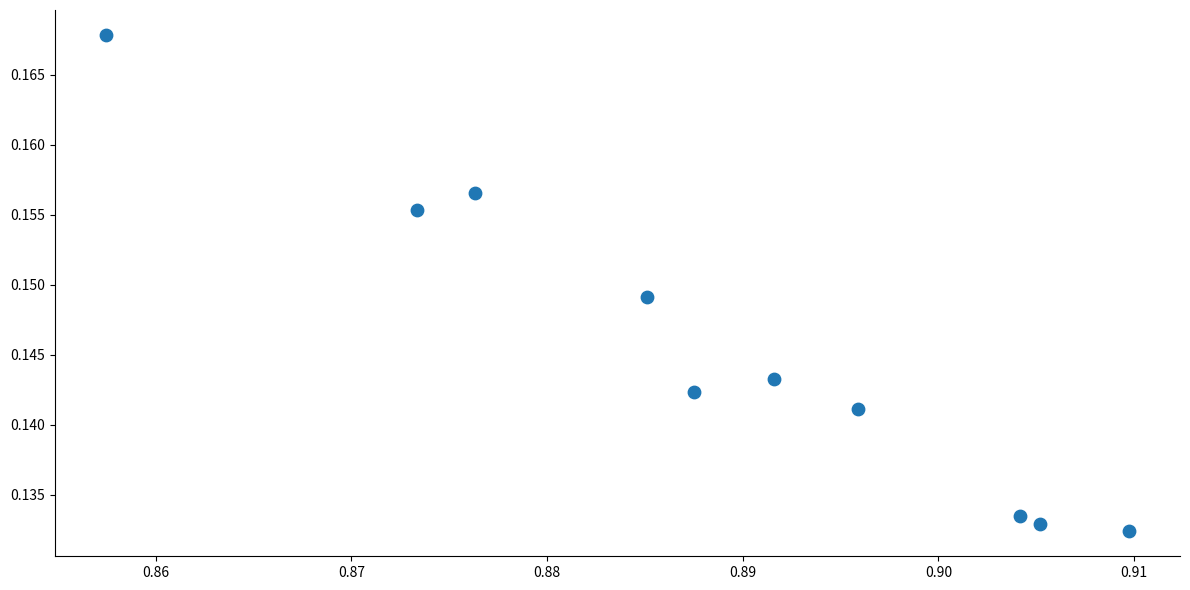

What is the average X value?

0.9